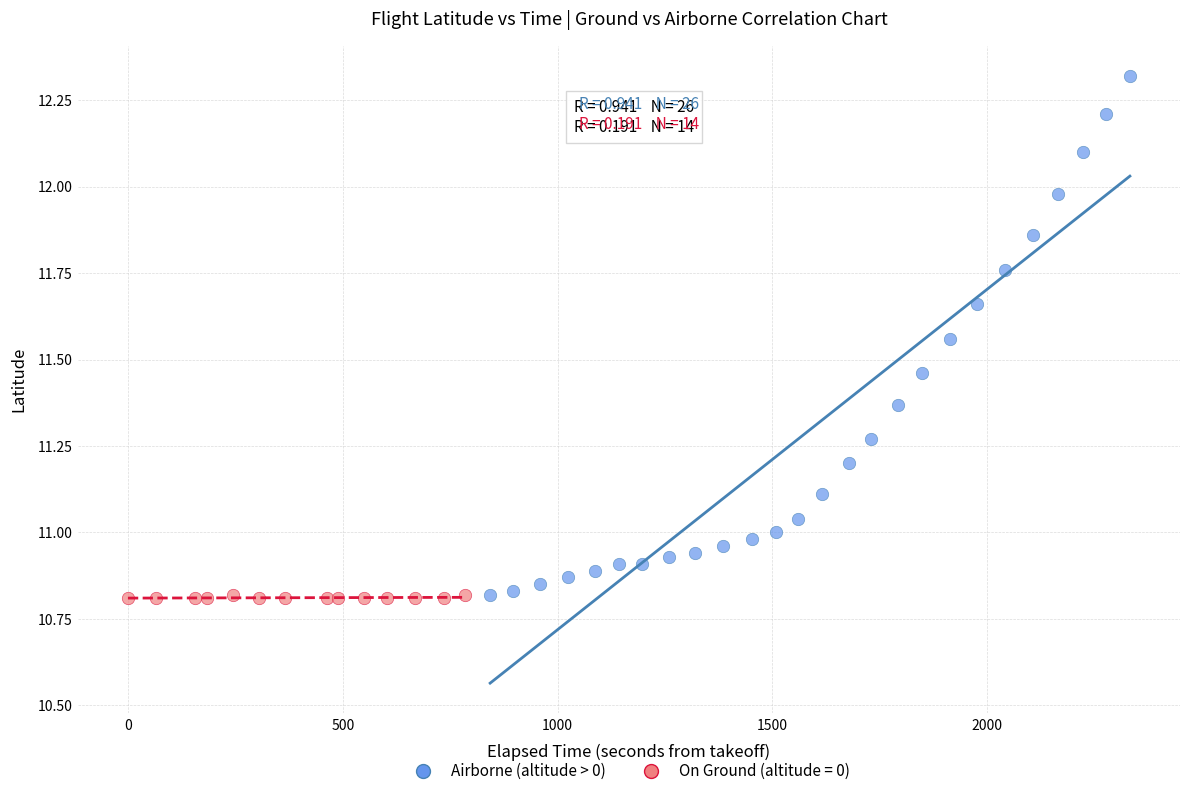

Which series has the largest Y range (max minus min)?

Airborne (altitude > 0)